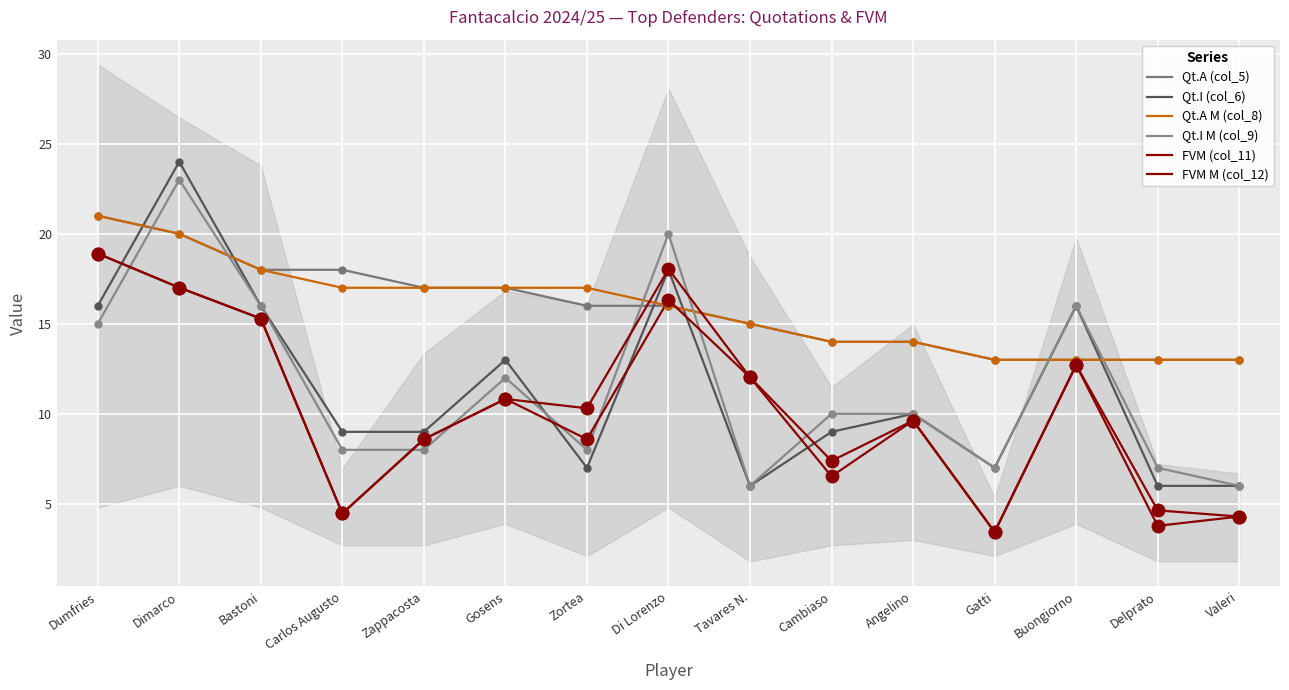

Which series reaches the minimum Y coordinate?

FVM (col_11)